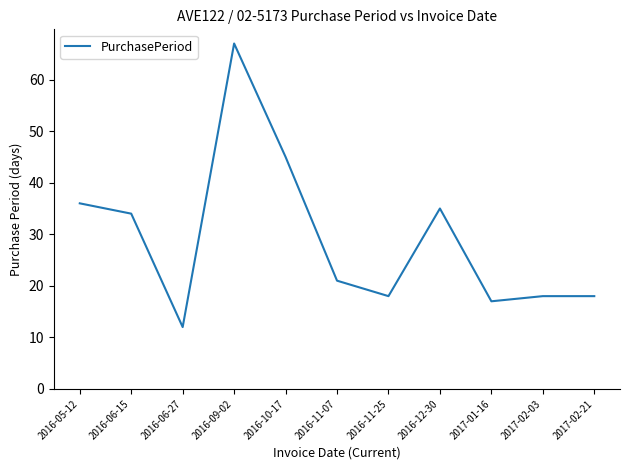

True or false: the data shows 63 at 2016-05-12.

False